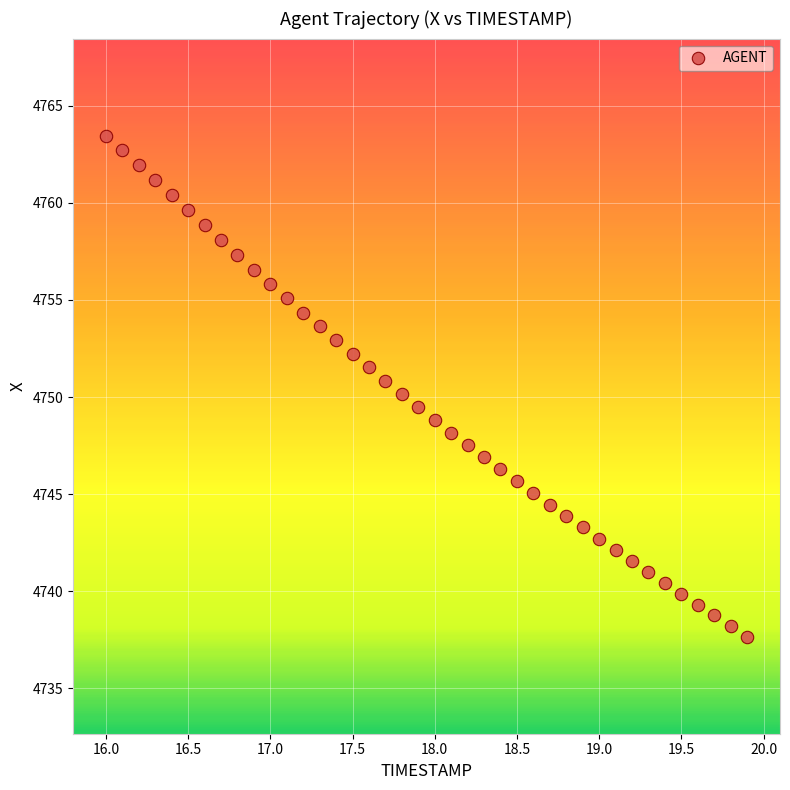

What is the range of Y values (max minus min)?

25.8